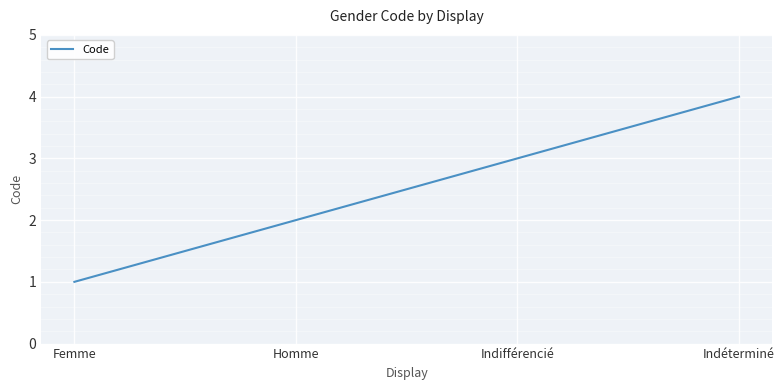

Reading left to right, transcribe all the data shown in this chart.

1	2	3	4